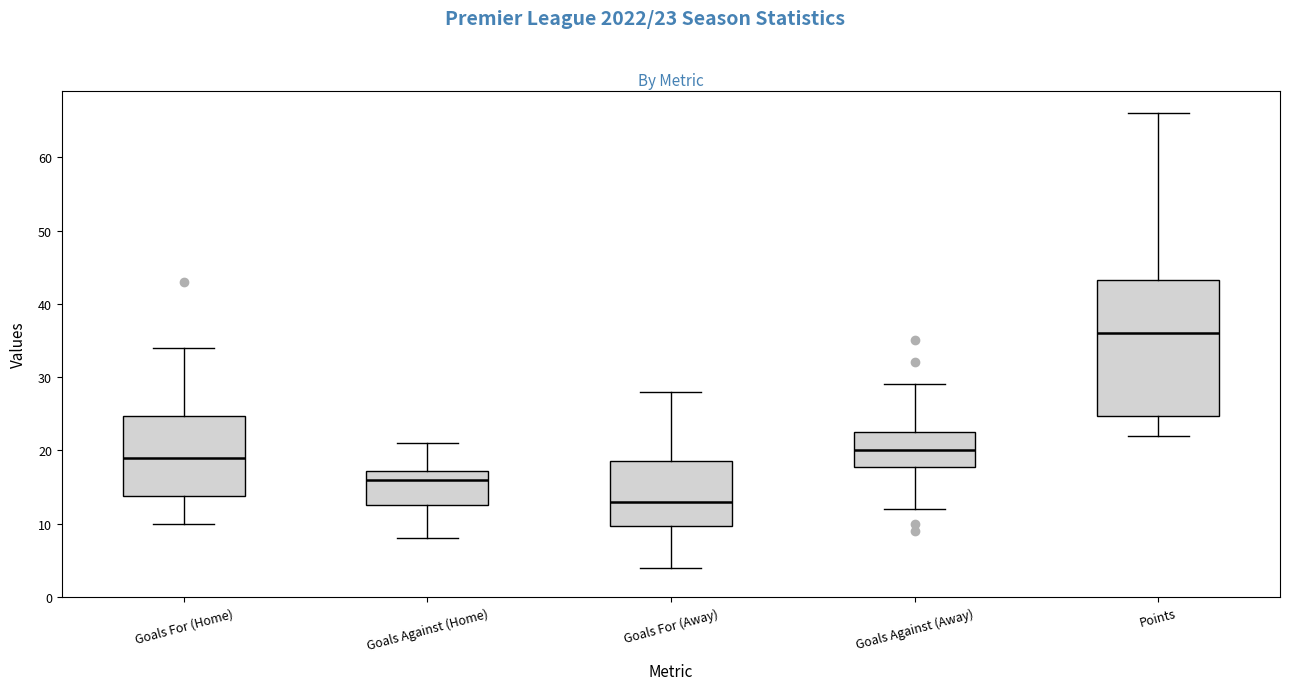

Where does the lower whisker of the box for Goals For (Away) end on the y-axis? The values are not printed on the chart, so give them approximately, as read against the axis.

4